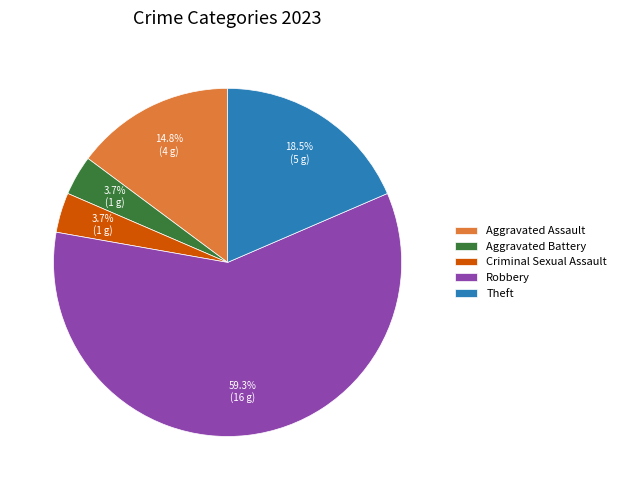

Count the number of slices in the pie.

5